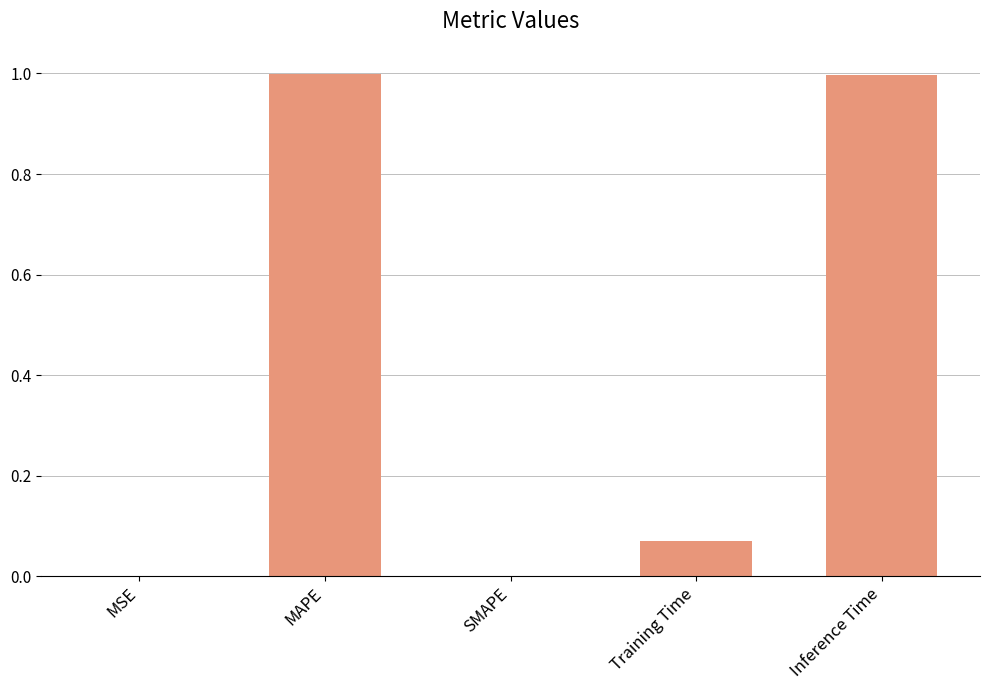

What is the greatest value displayed?

1.0